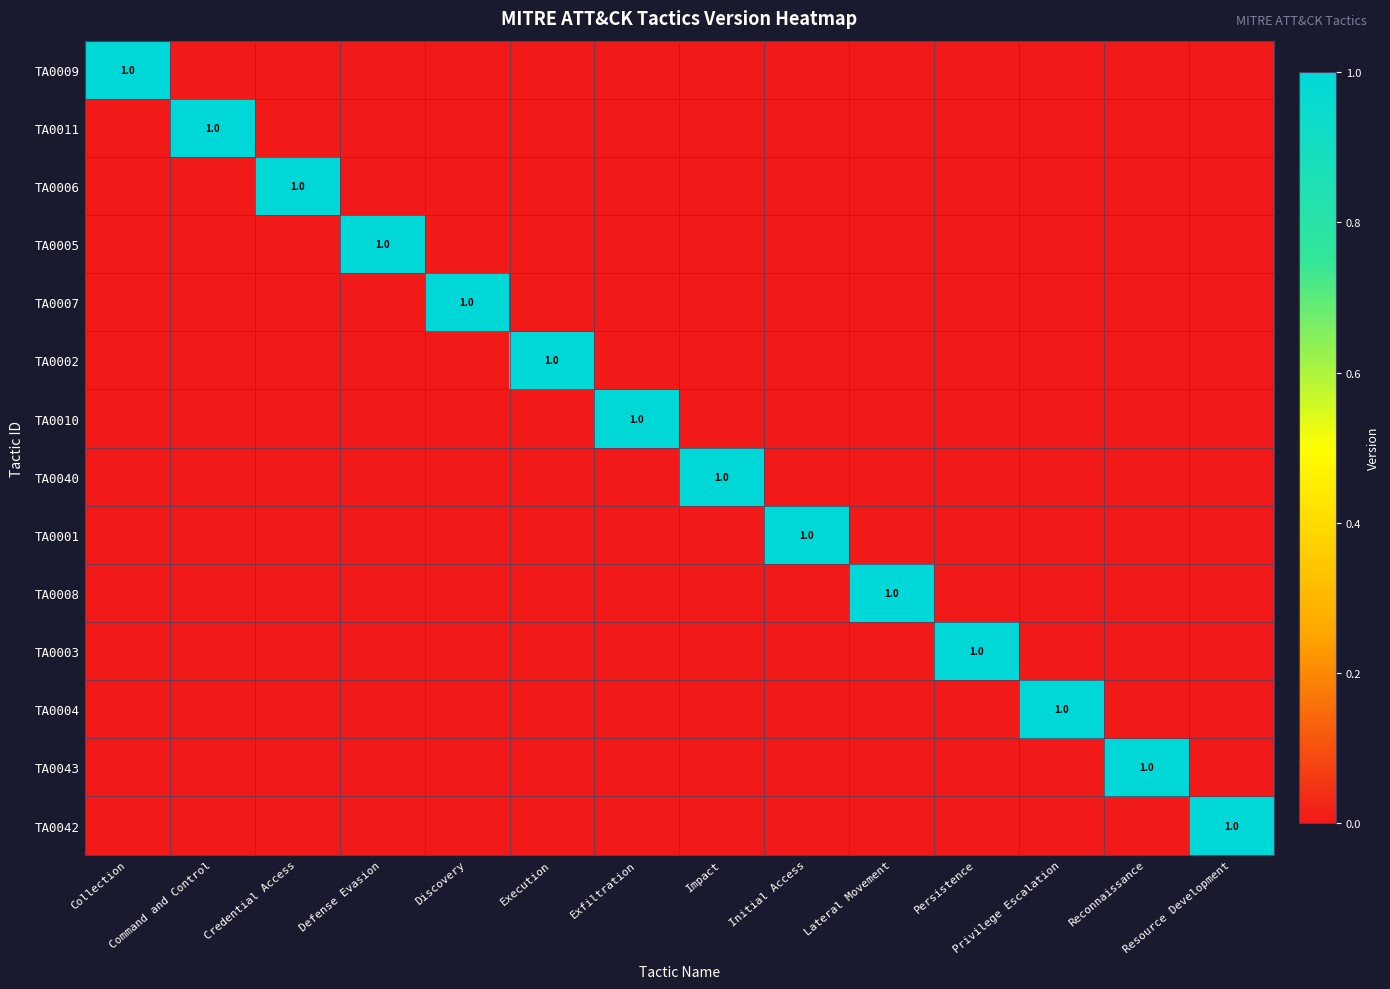

Which series has the largest range (max minus min)?

TA0009